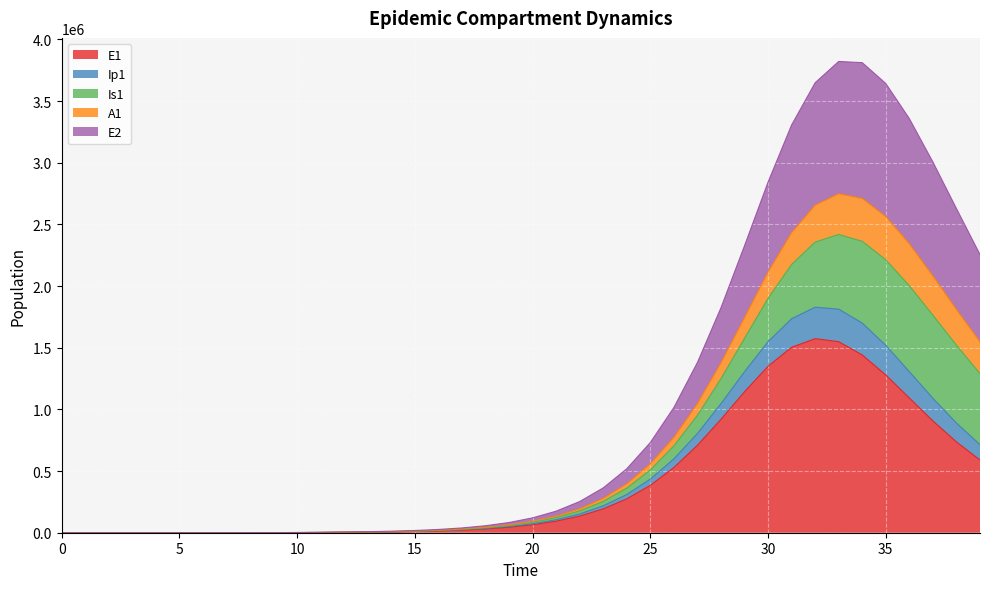

What are all the series names shown in the legend?

E1, Ip1, Is1, A1, E2